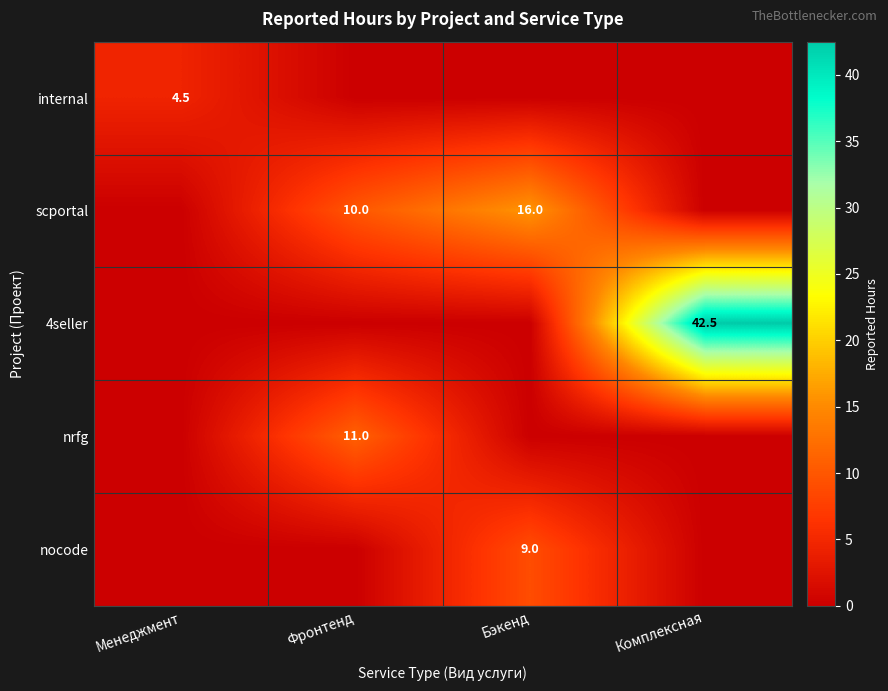

Is it true that internal equals 4.5 at Менеджмент?

True